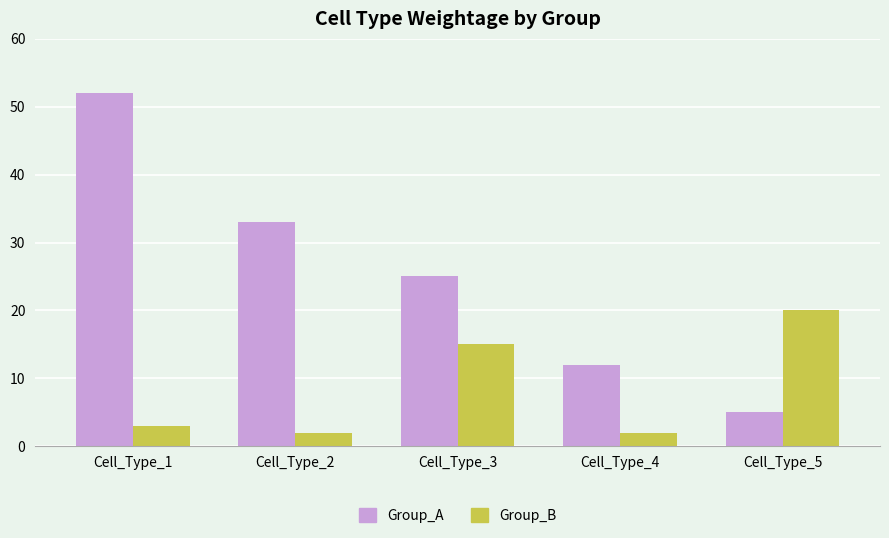

Where is Group_B nearest to the value 11?

Cell_Type_3